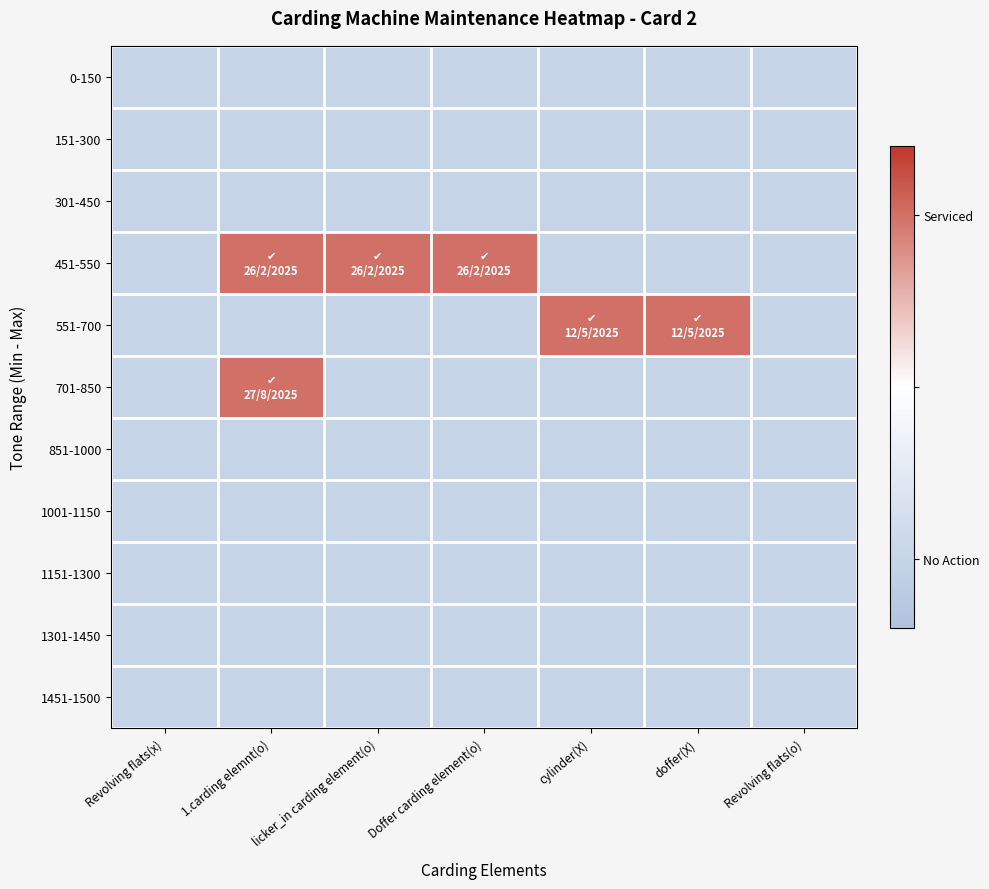

List the series in order of their peak value, lowest first.

0-150, 151-300, 301-450, 851-1000, 1001-1150, 1151-1300, 1301-1450, 1451-1500, 451-550, 551-700, 701-850